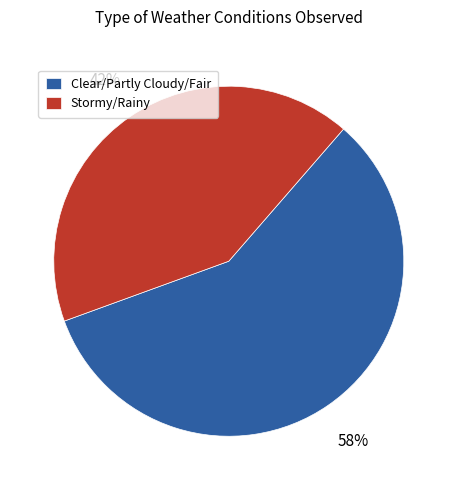

Does Stormy/Rainy account for over 50% of the chart?

No